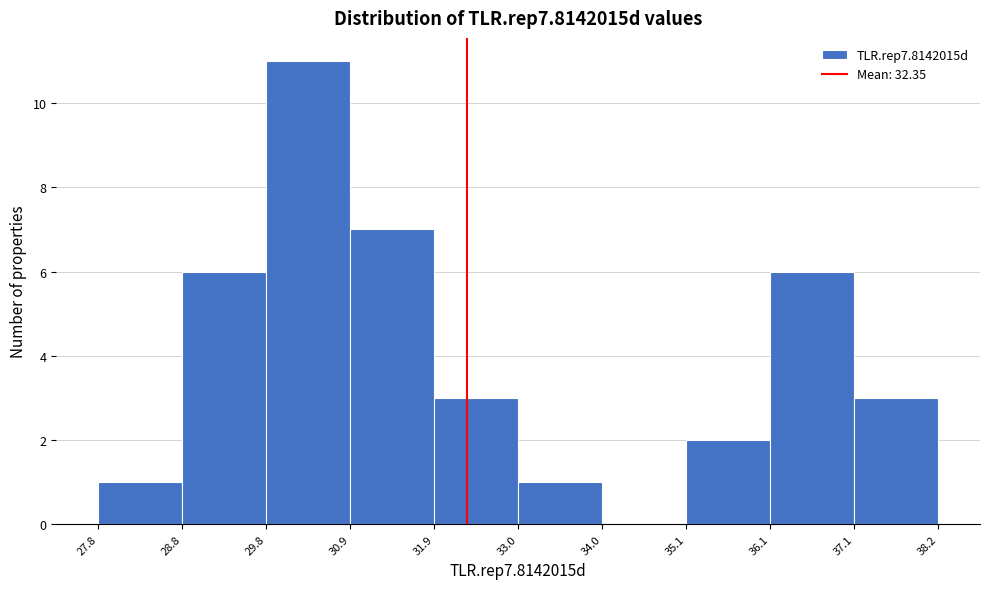

Reading left to right, transcribe this chart: for each bar, give the range it covers on the x-axis and its height. The values are not printed on the chart, so give them approximately, as read against the axis.

27.8 to 28.8: 1
28.8 to 29.8: 6
29.8 to 30.9: 11
30.9 to 31.9: 7
31.9 to 33.0: 3
33.0 to 34.0: 1
34.0 to 35.1: 0
35.1 to 36.1: 2
36.1 to 37.1: 6
37.1 to 38.2: 3